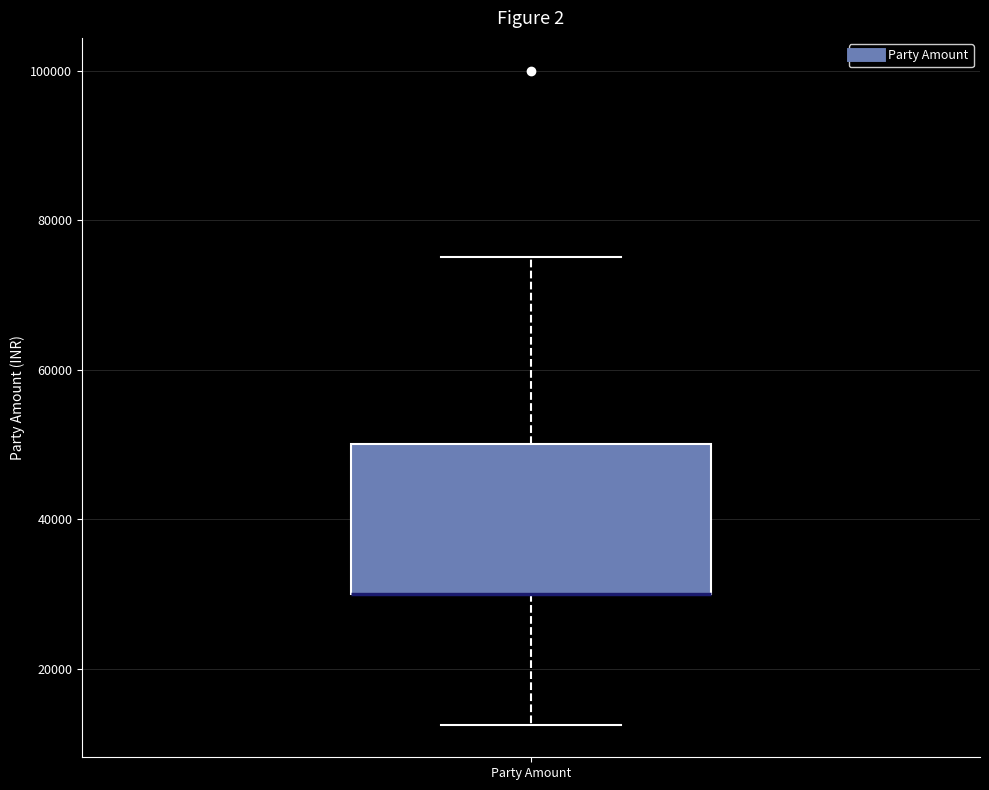

Transcribe this box plot: give where the median line is, the range the box spans, and where the two whiskers end, as read against the y-axis. The values are not printed on the chart, so give them approximately, as read against the axis.

median 30000 (drawn on the box's lower edge), box 30000 to 50000, whiskers 12000 to 76000